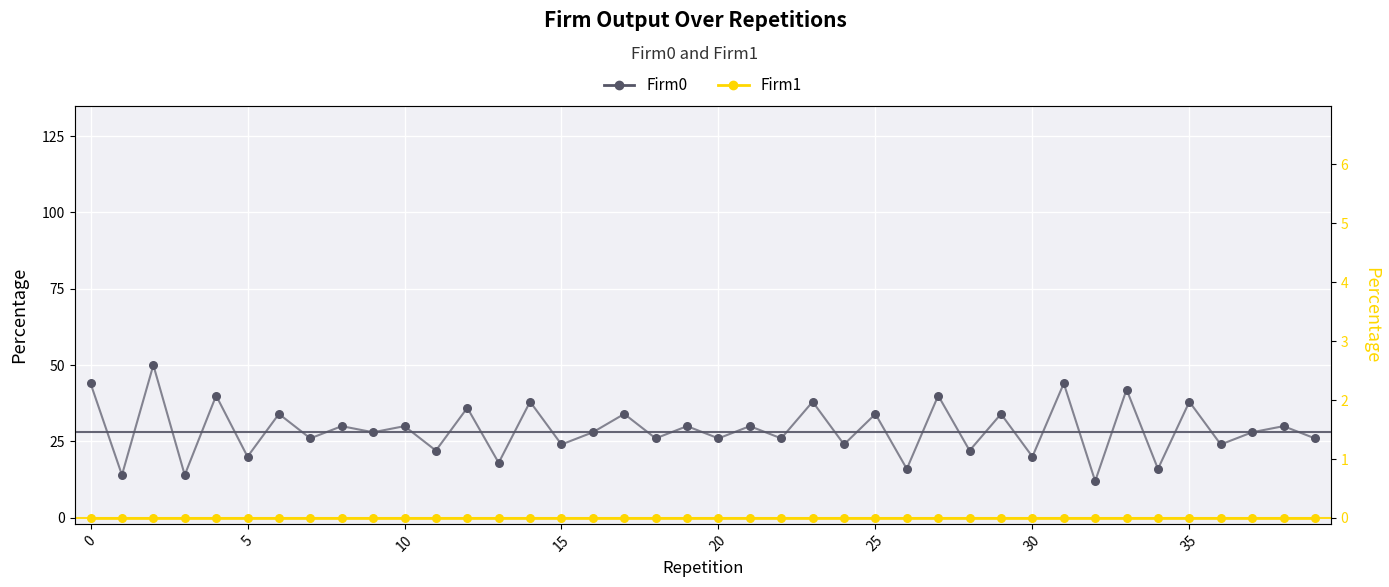

What are all the series names shown in the legend?

Firm0, Firm1